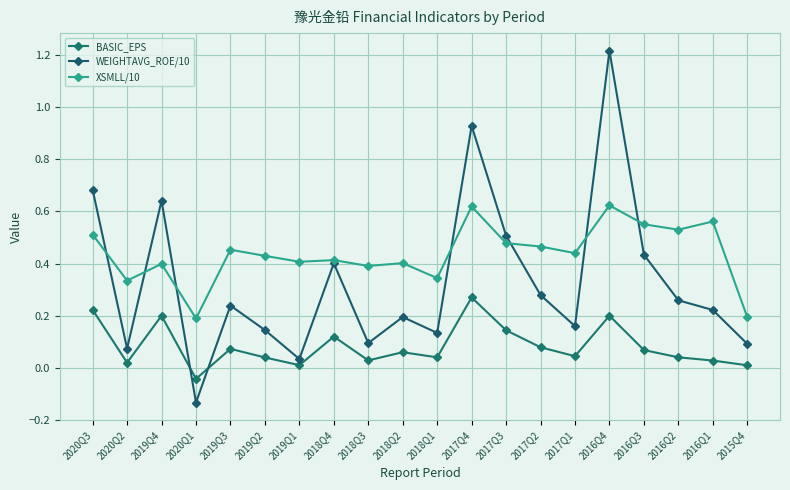

Reading left to right, transcribe all the data shown in this chart.

BASIC_EPS: 0.2	0.0	0.2	-0.0	0.1	0.0	0.0	0.1	0.0	0.1	0.0	0.3	0.1	0.1	0.0	0.2	0.1	0.0	0.0	0.0
WEIGHTAVG_ROE/10: 0.7	0.1	0.6	-0.1	0.2	0.1	0.0	0.4	0.1	0.2	0.1	0.9	0.5	0.3	0.2	1.2	0.4	0.3	0.2	0.1
XSMLL/10: 0.5	0.3	0.4	0.2	0.5	0.4	0.4	0.4	0.4	0.4	0.3	0.6	0.5	0.5	0.4	0.6	0.6	0.5	0.6	0.2